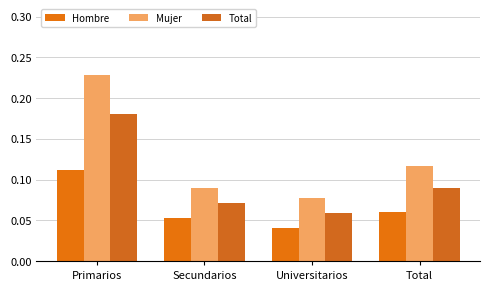

The Mujer series shows 0.1 at Total. True or false?

True